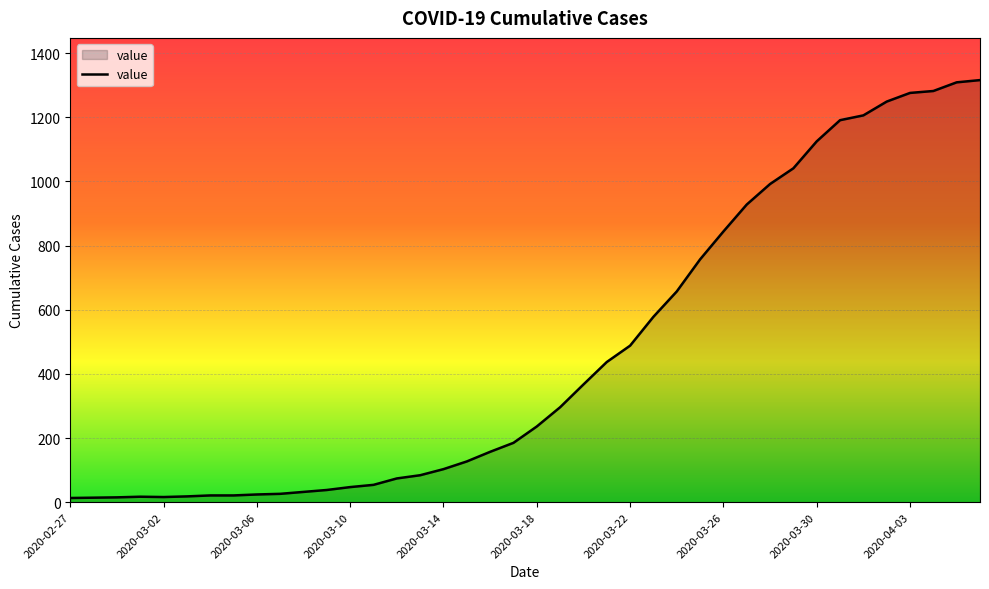

What is the difference between the maximum and minimum values?

1303